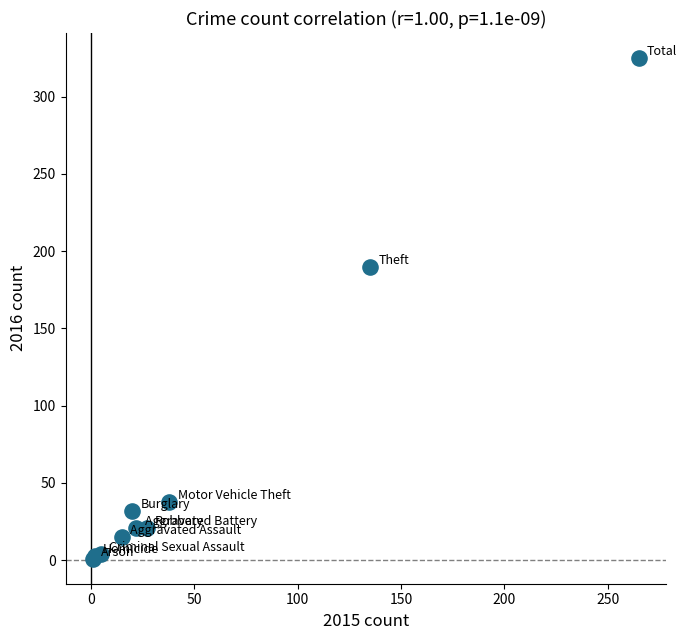

What Y value in the scatter plot is closest to 163?

190